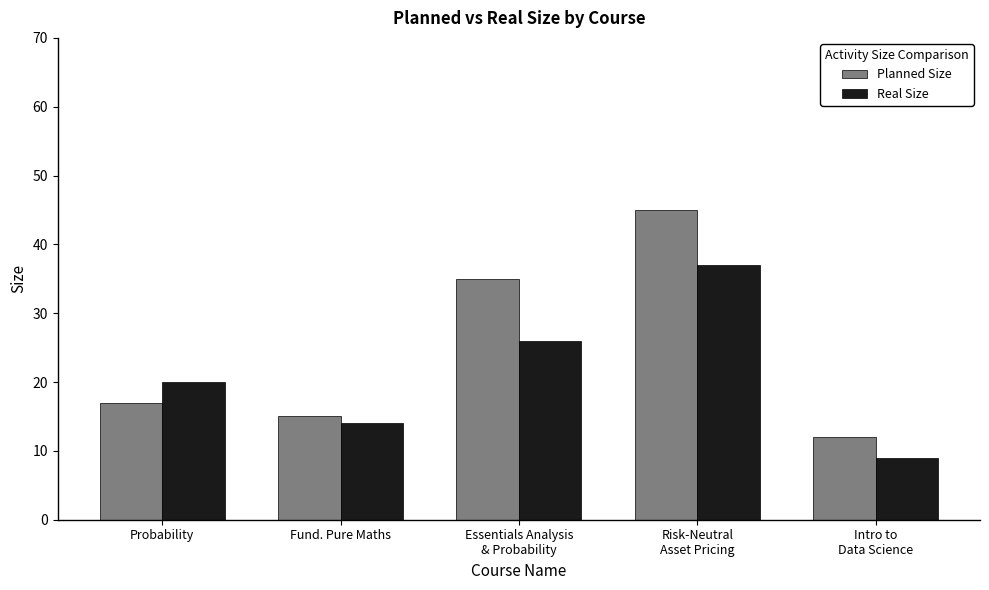

Which series has the largest range (max minus min)?

Planned Size